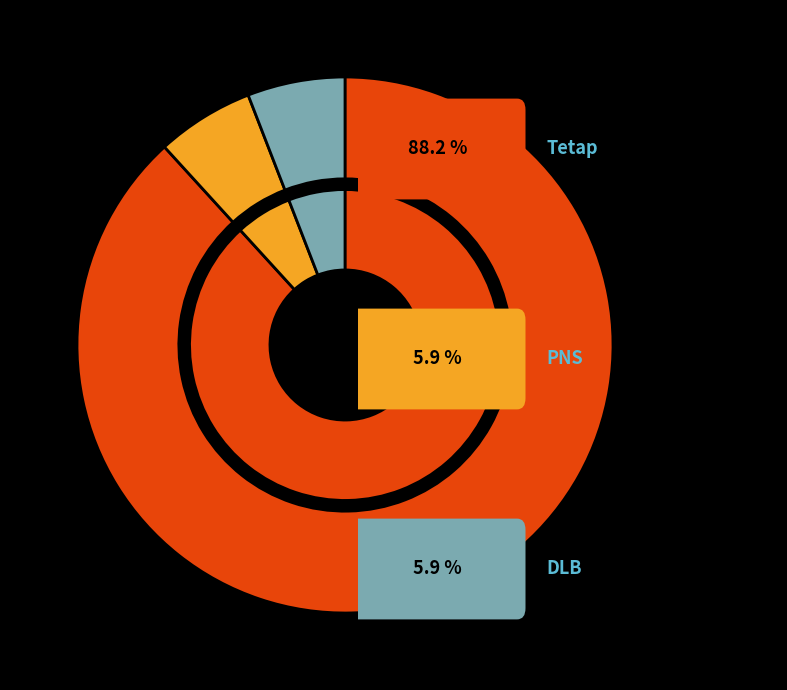

Which category accounts for the majority?

Tetap